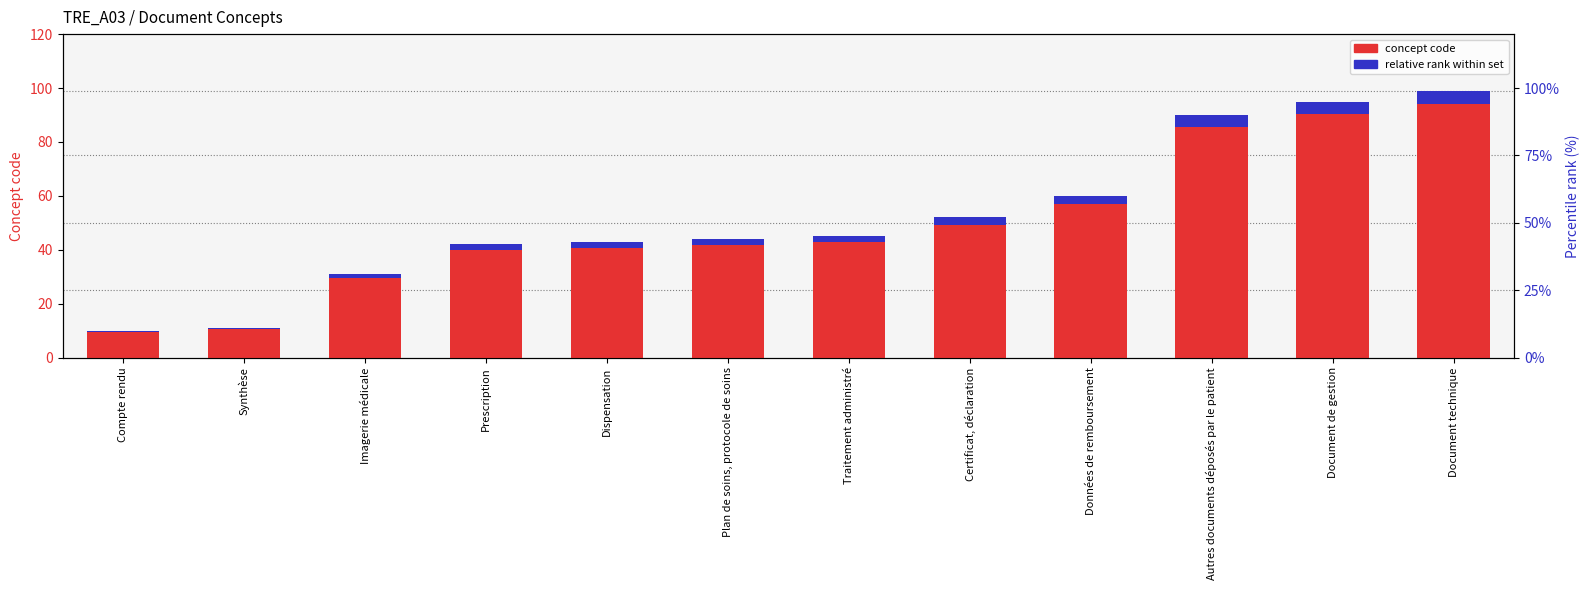

Reading left to right, what are all the values shown in this chart?

concept code: 10.0	11.0	31.0	42.0	43.0	44.0	45.0	52.0	60.0	90.0	95.0	99.0
relative rank: 0.5	0.6	1.6	2.1	2.2	2.2	2.3	2.6	3.0	4.5	4.8	5.0